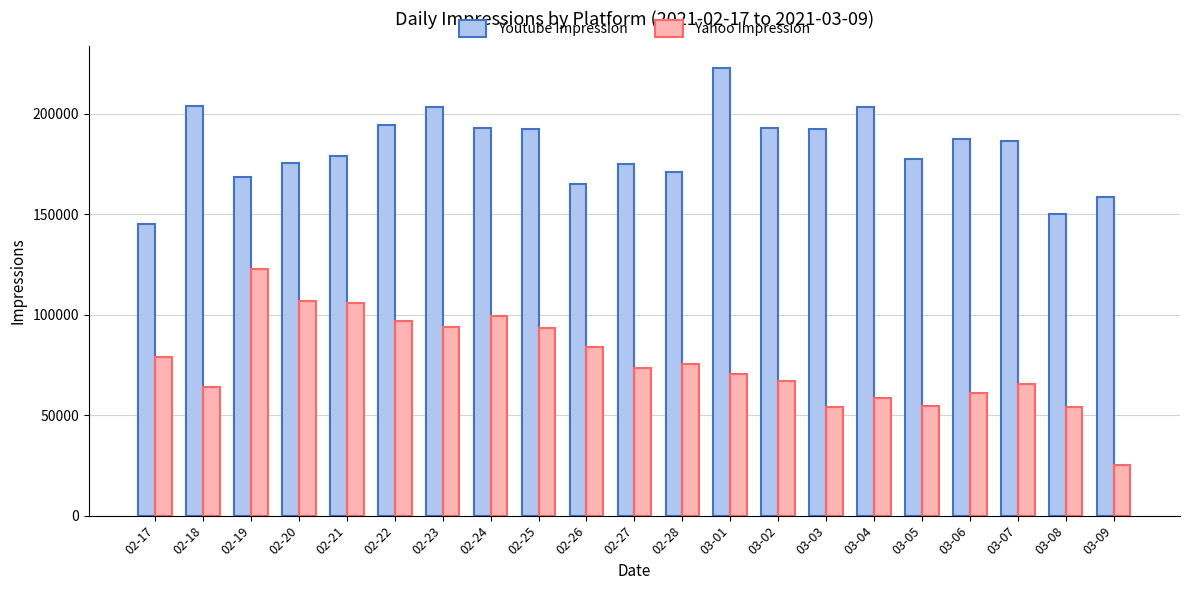

Read the Youtube Impression value at 02-19, to the nearest 50.

168300